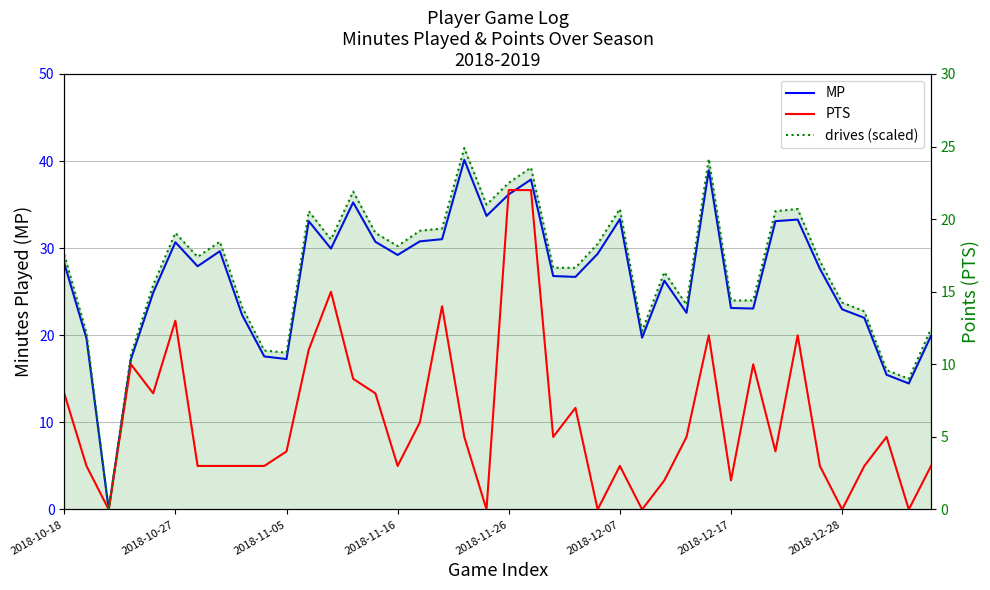

How many data points does each series have?

40